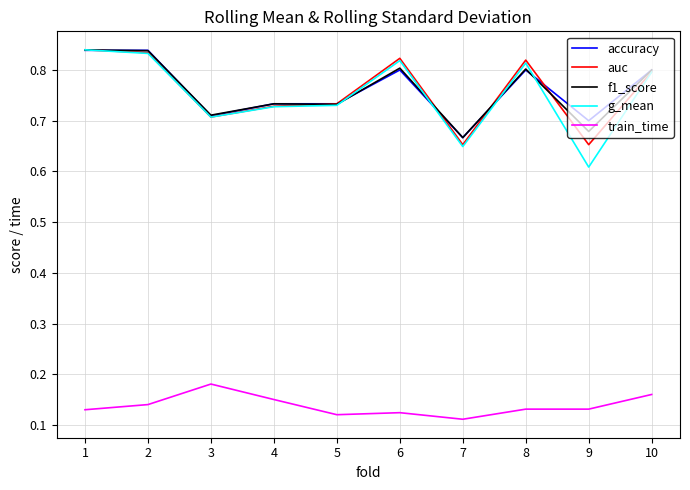

Between 2 and 3, which series saw the biggest shift?

accuracy